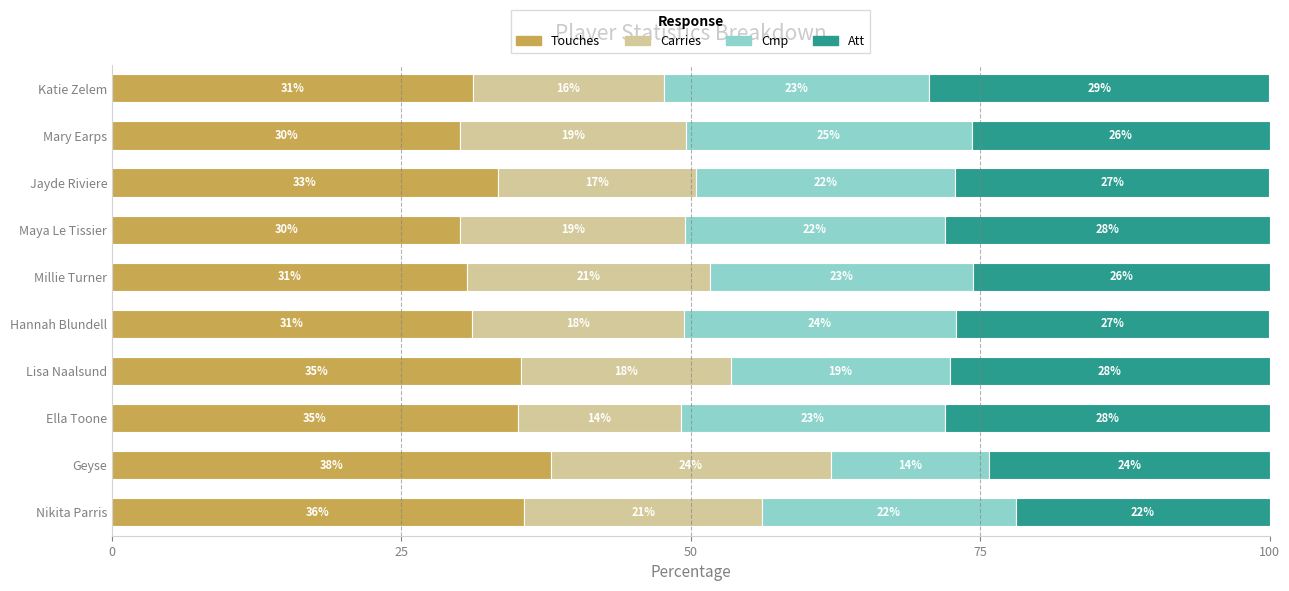

What is the highest value of the Touches series?

37.9